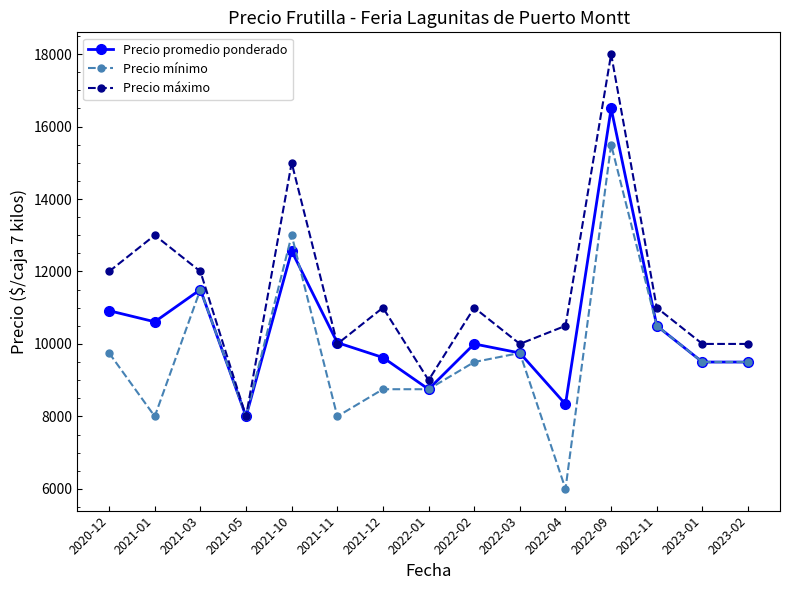

What is the sum of the Precio promedio ponderado values at 2022-02 and 2022-04?

18336